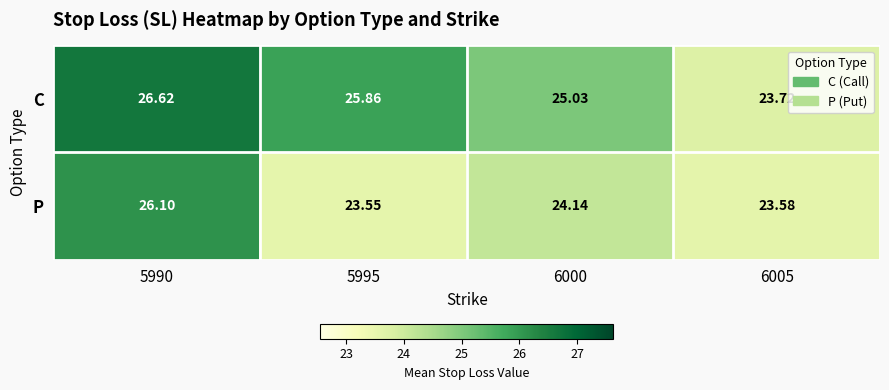

How many categories are shown in the chart?

4